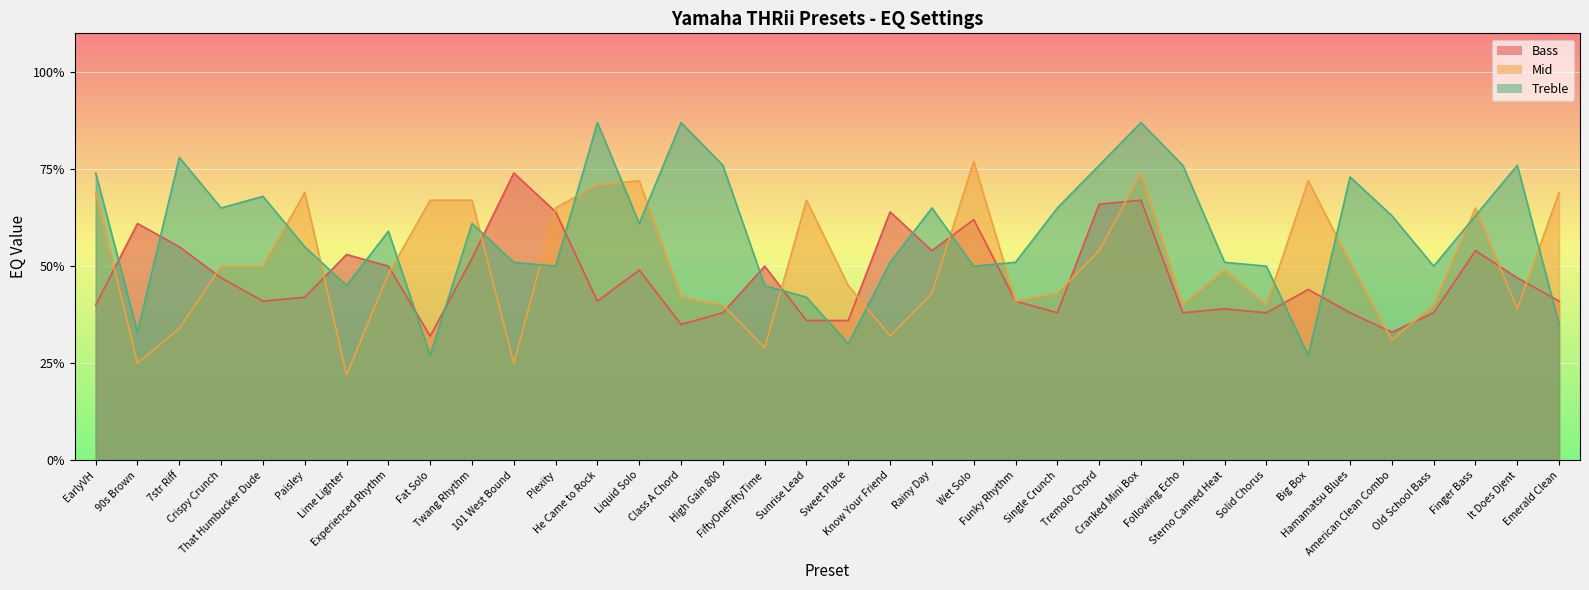

What is the difference between the highest and lowest values at Fat Solo?

40